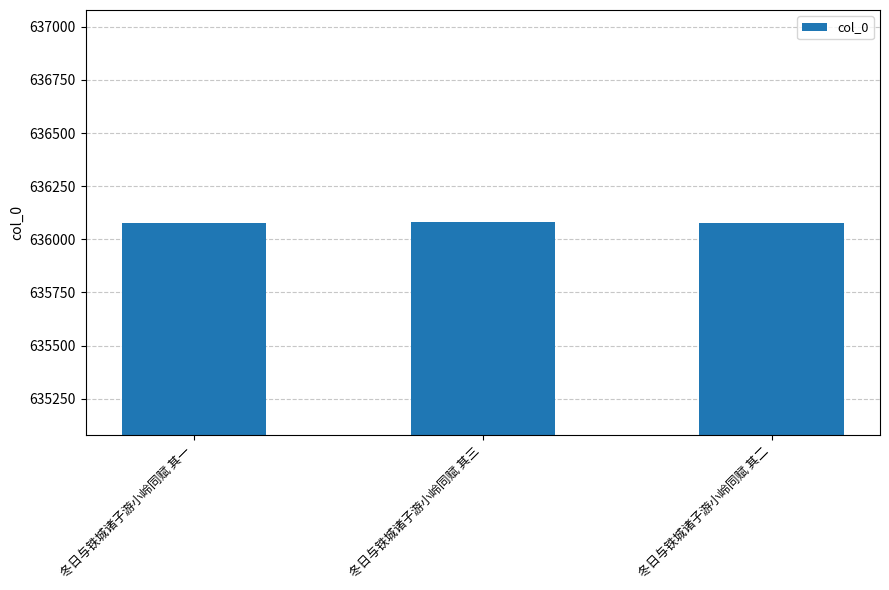

How many bars are there in total?

3